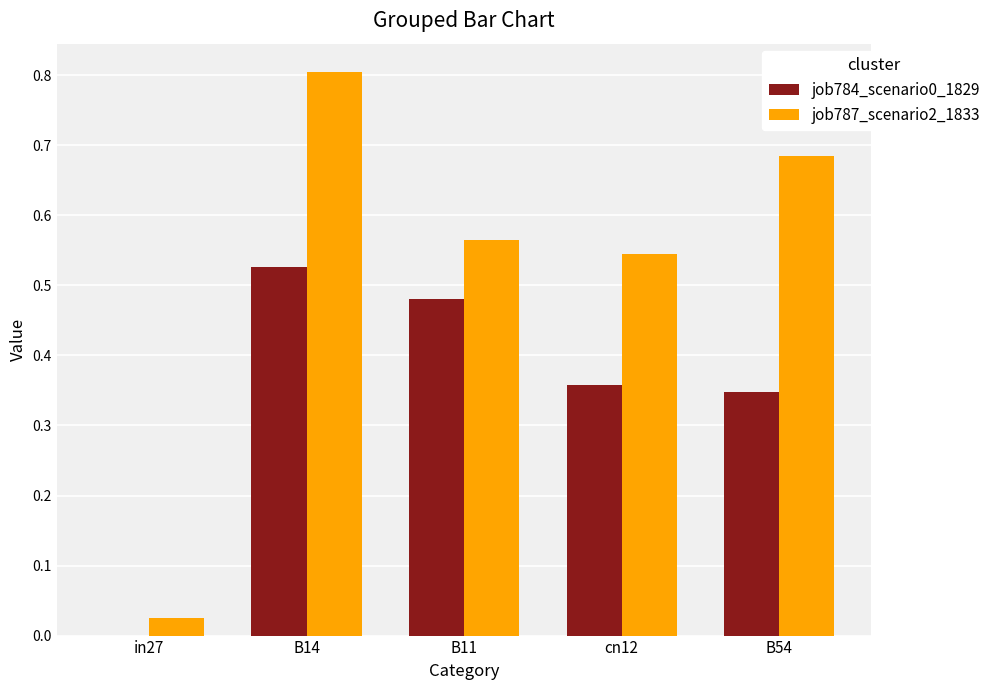

At which label does job787_scenario2_1833 reach its peak?

B14